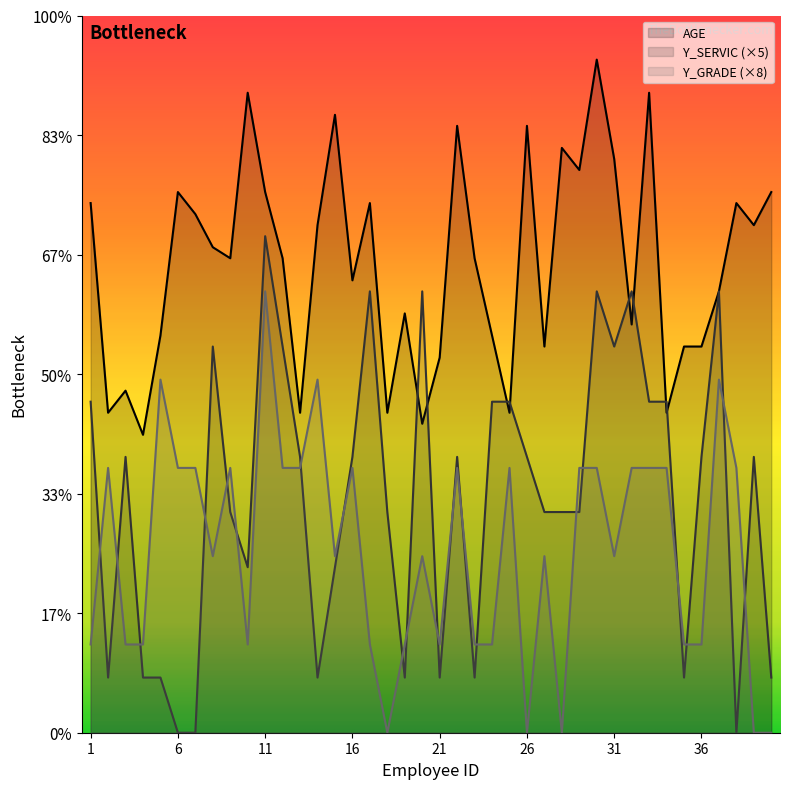

Rank the series by their average value, from highest to lowest.

AGE, Y_SERVIC, Y_GRADE